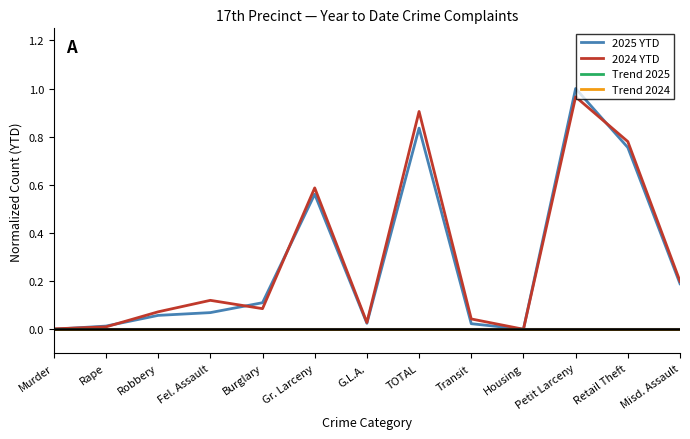

True or false: Trend 2024 and Trend 2025 cross at least once.

False